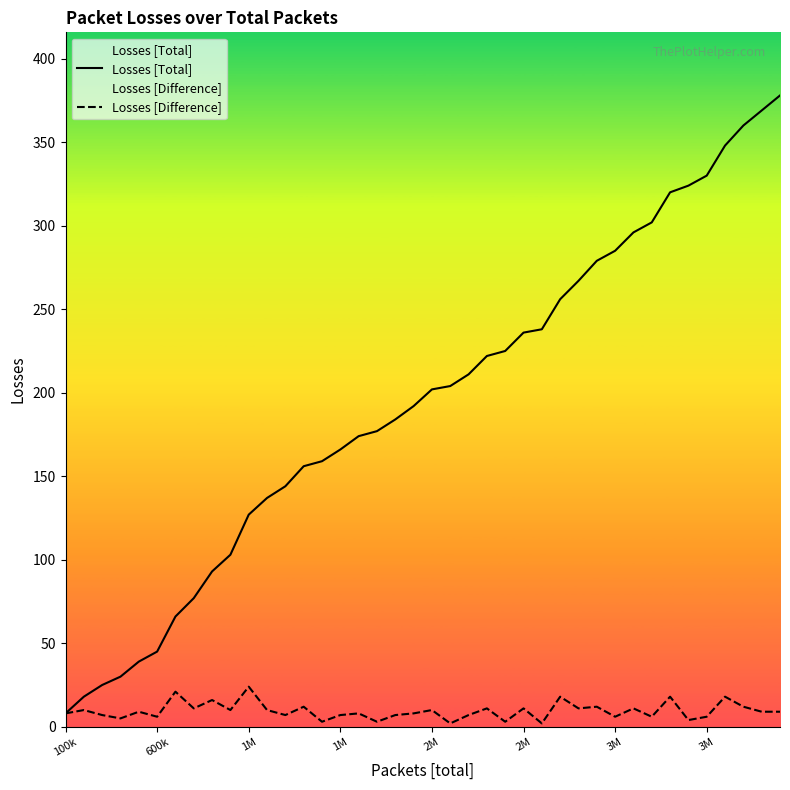

How many lines are shown in the chart?

2